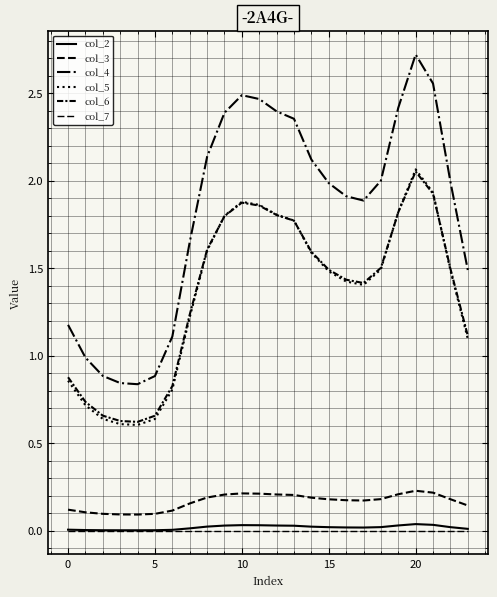

Is this an area chart (filled region under the line)?

No